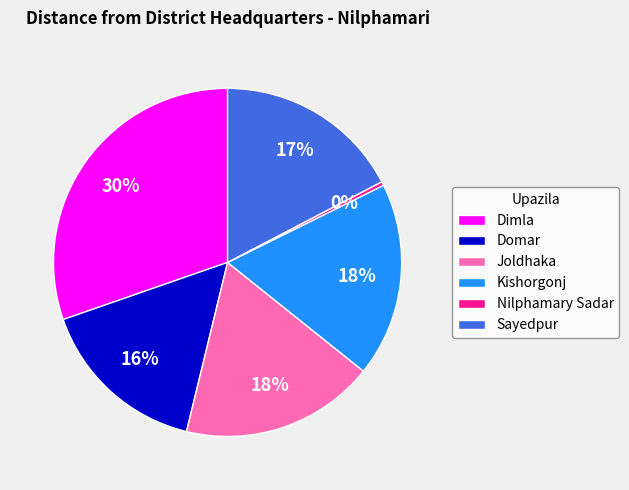

True or false: Domar accounts for 21% of the total.

False